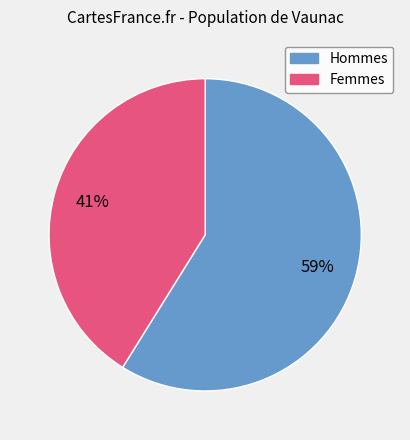

How many segments does this pie chart have?

2